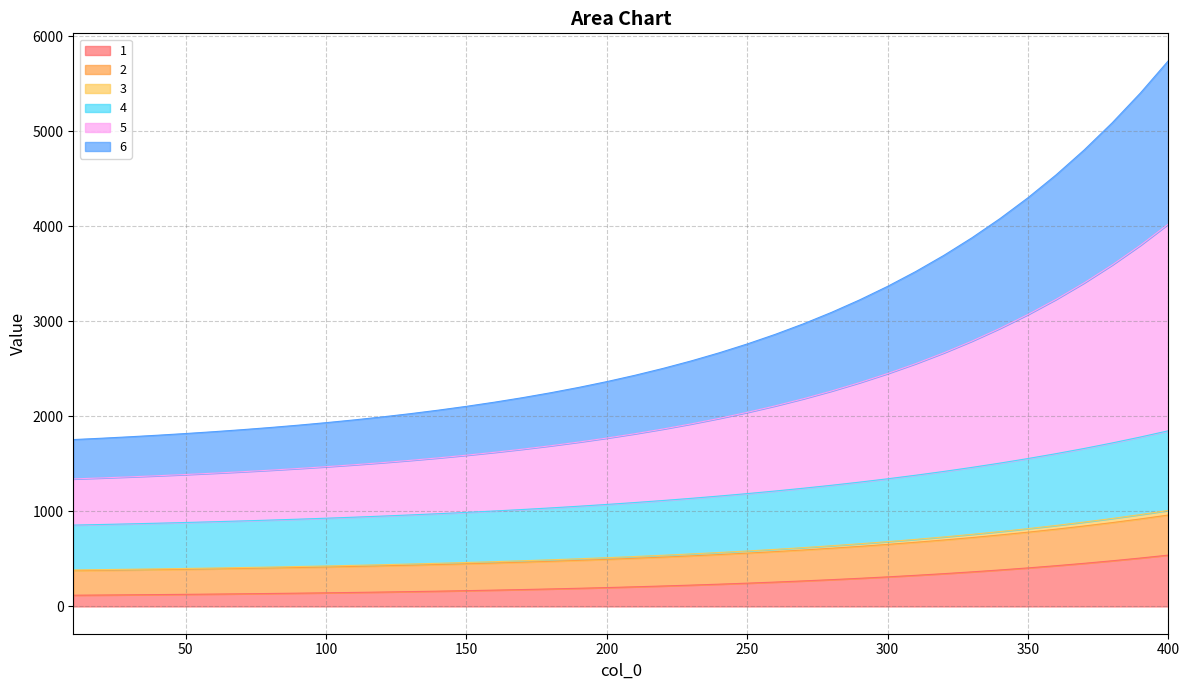

Is it true that 3 equals 223.5 at 80?

False